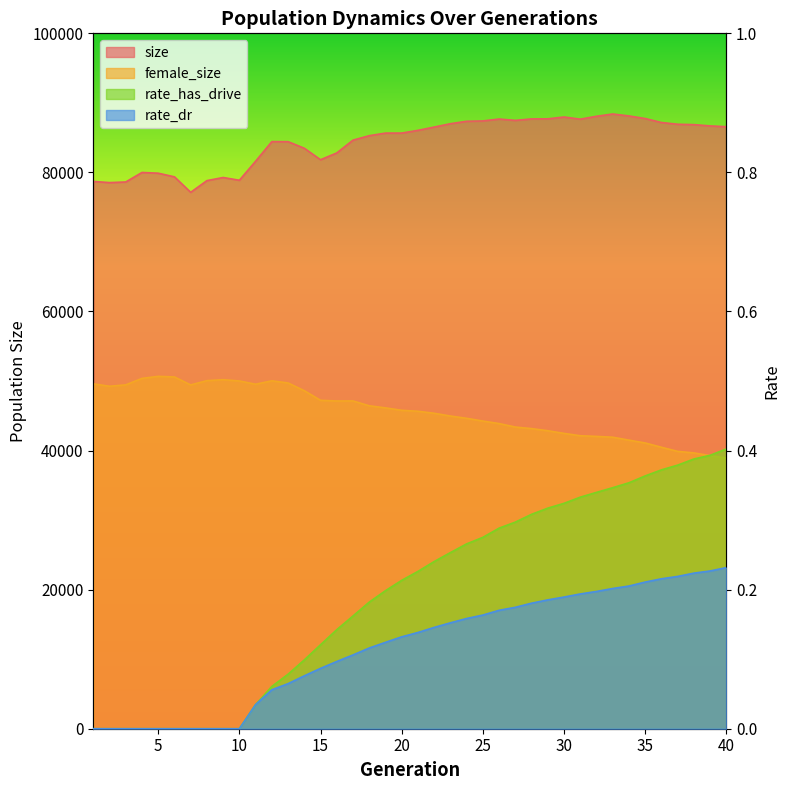

What is the average value of the size series?

84402.4